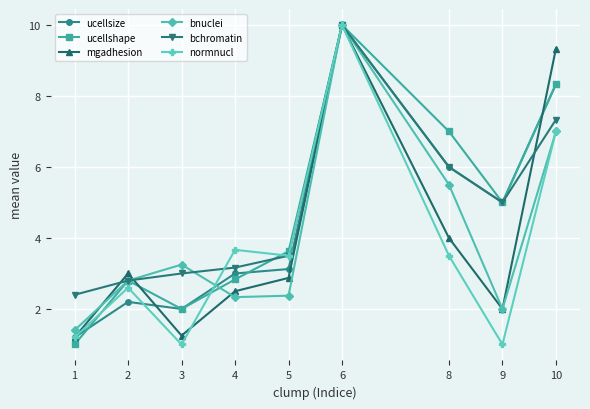

Which series changed the most between 6 and 9?

normnucl